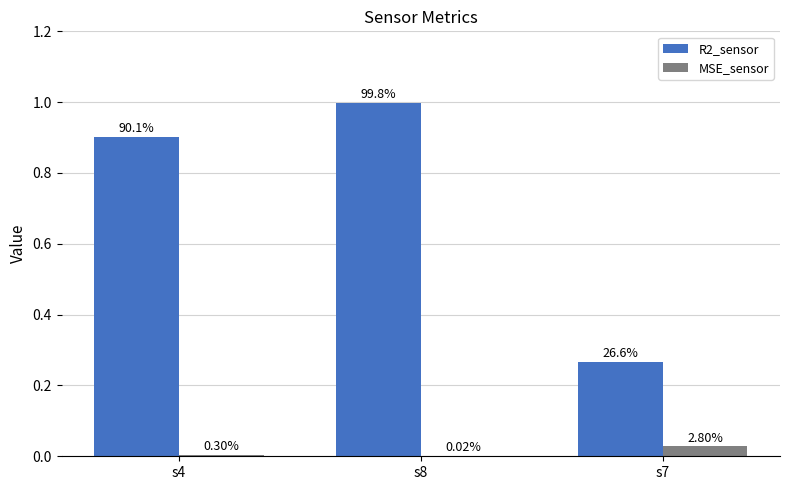

What is the label of the 2nd bar from the left?

s8